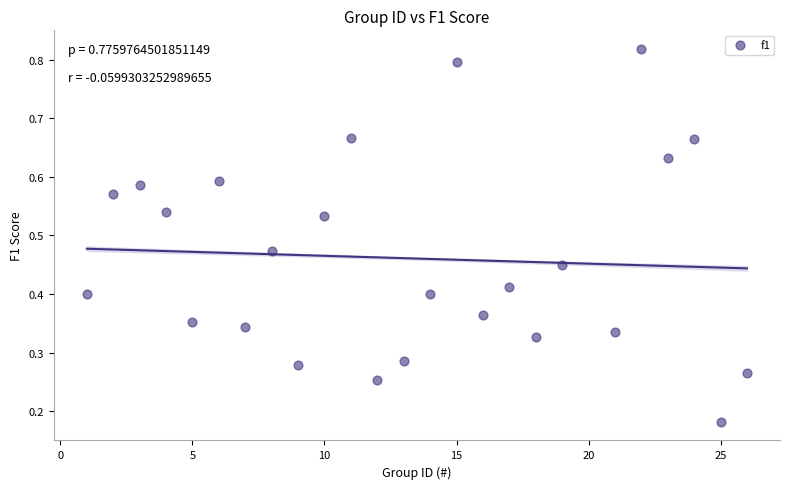

What is the range of X values (max minus min)?

25.0